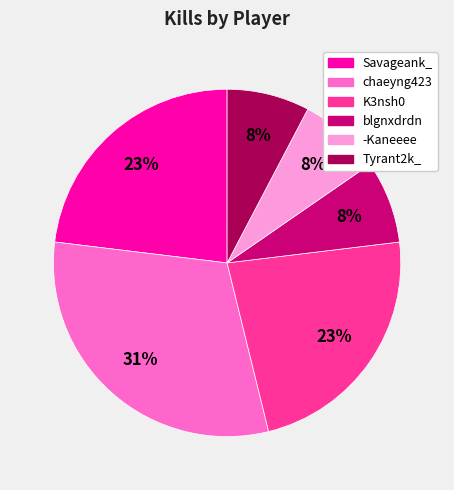

Which has a higher value, Savageank_ or blgnxdrdn?

Savageank_